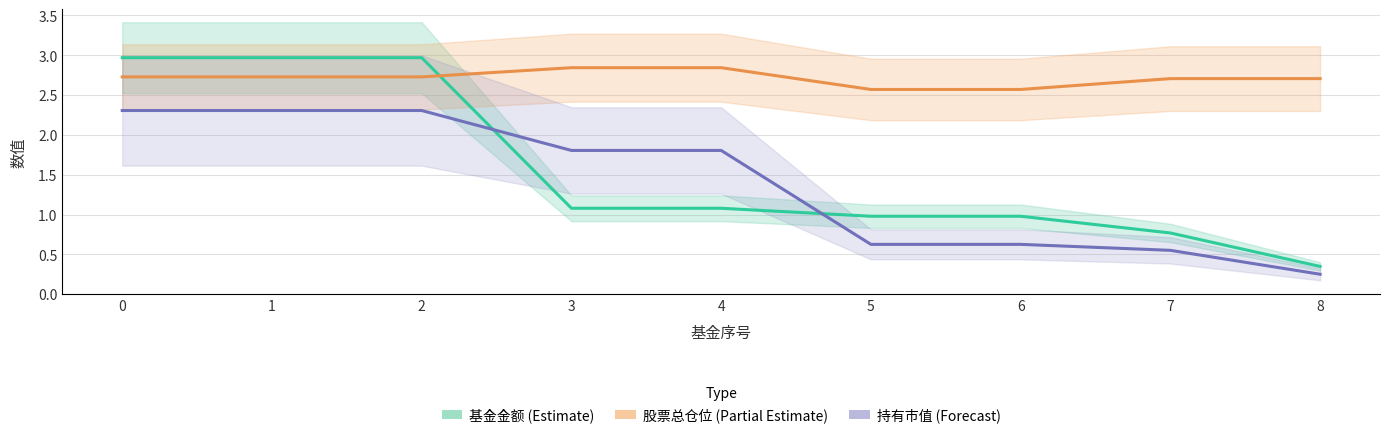

What is the approximate value of 持有市值 (Forecast) at 3?

1.8